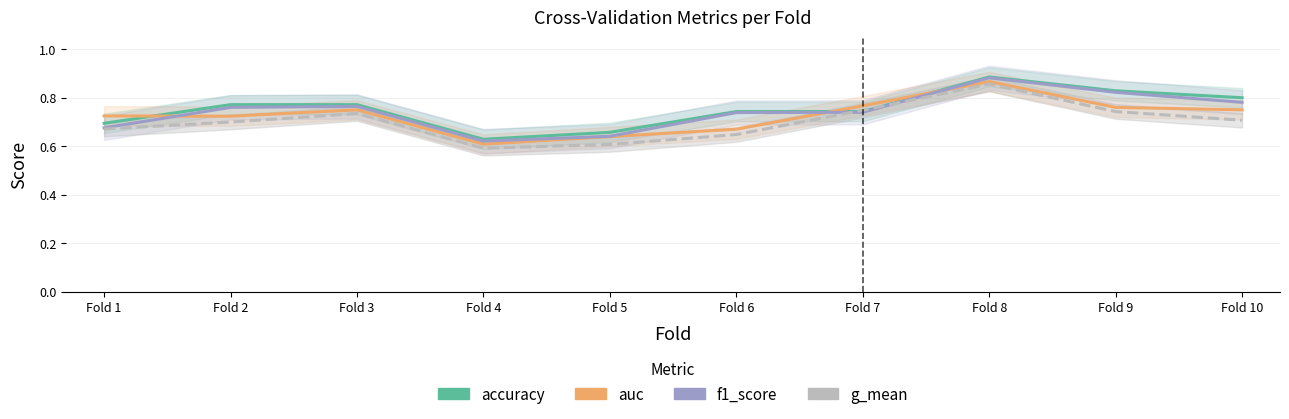

The value of g_mean at Fold 3 is 0.3. True or false?

False